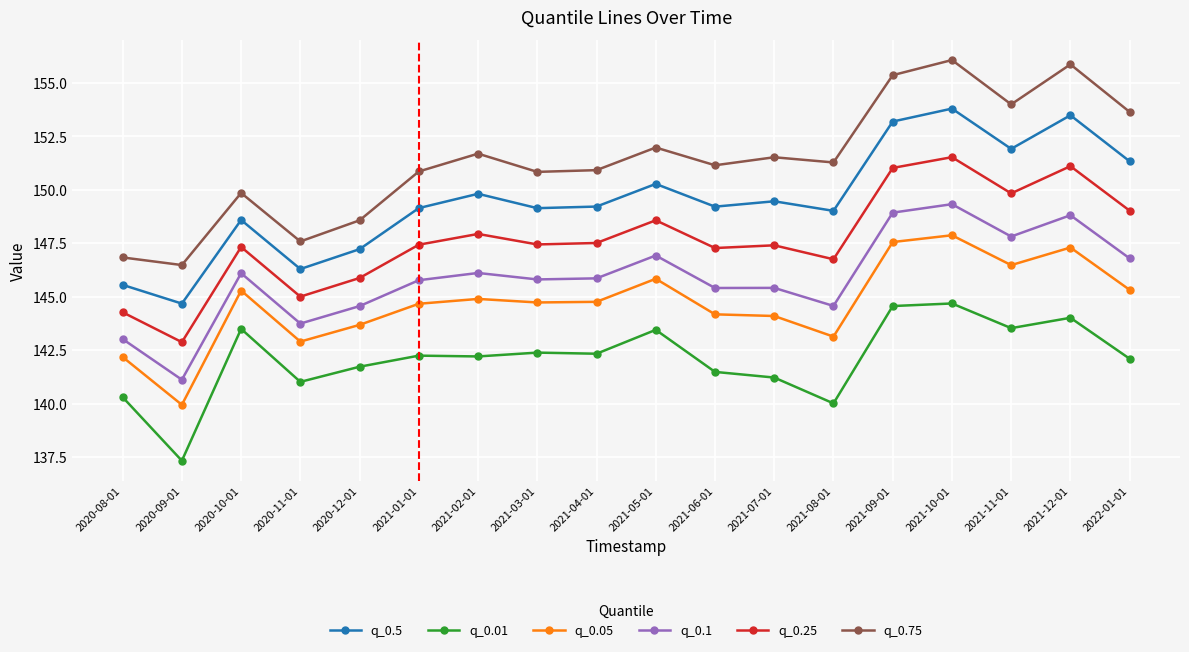

At which category does q_0.25 reach its first local peak?

2020-10-01